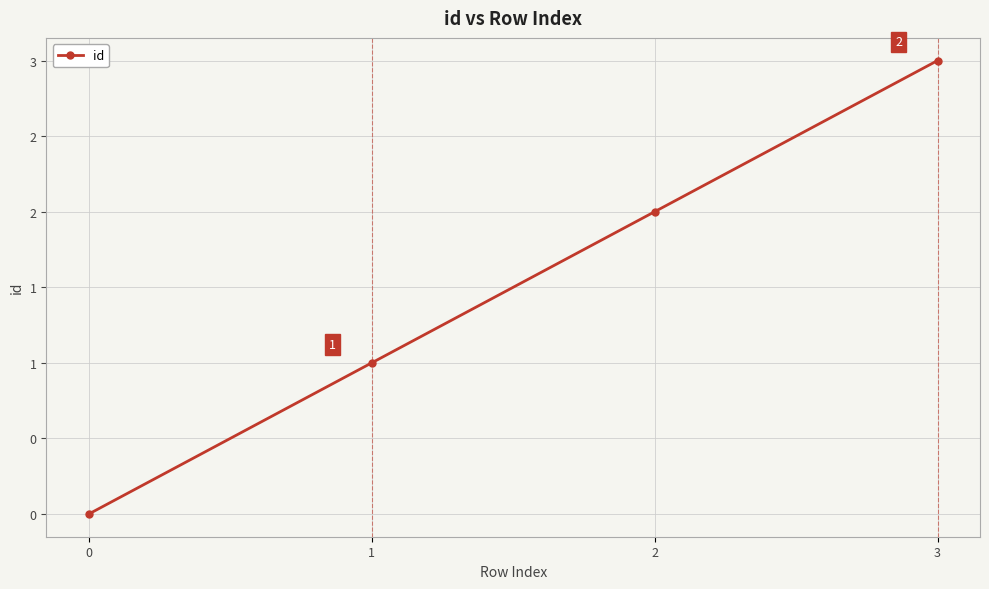

What is the sum of the values at 2 and 3?

5